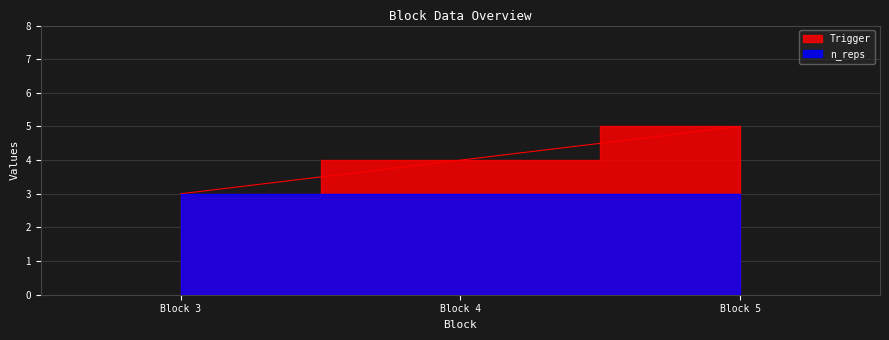

Between Block 3 and Block 5, which is larger?

Block 5